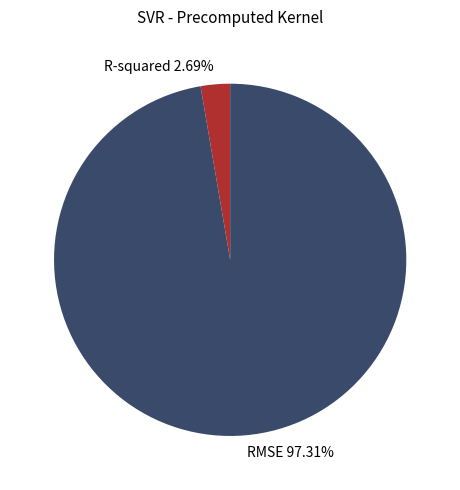

Does RMSE represent more than half of the total?

Yes